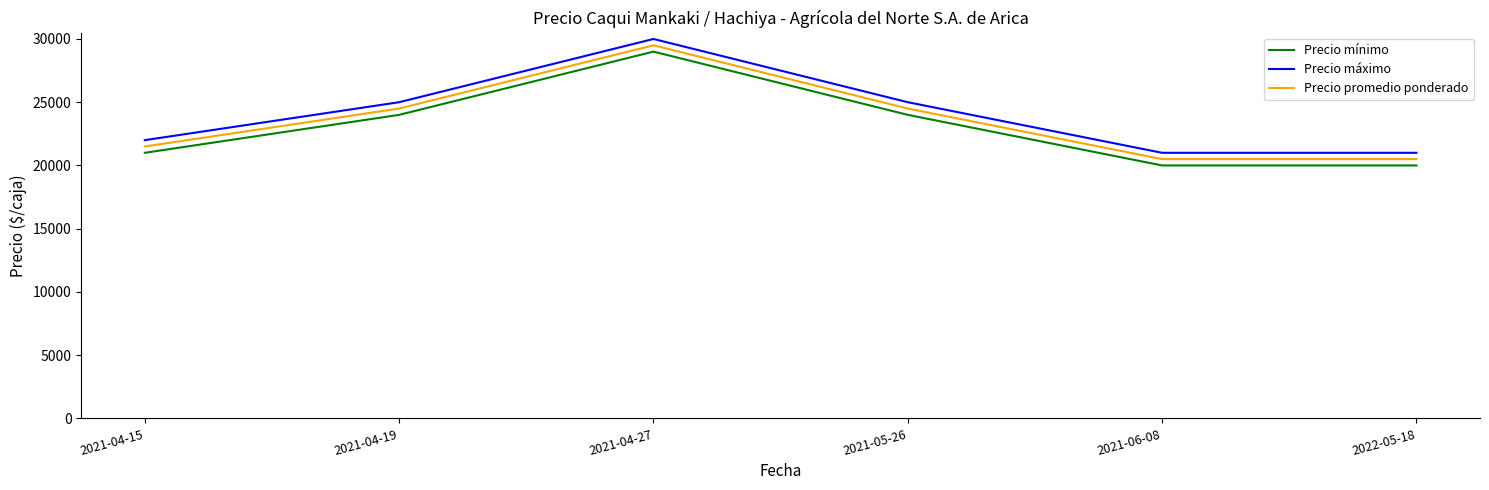

At how many categories does at least one series exceed 23117?

3